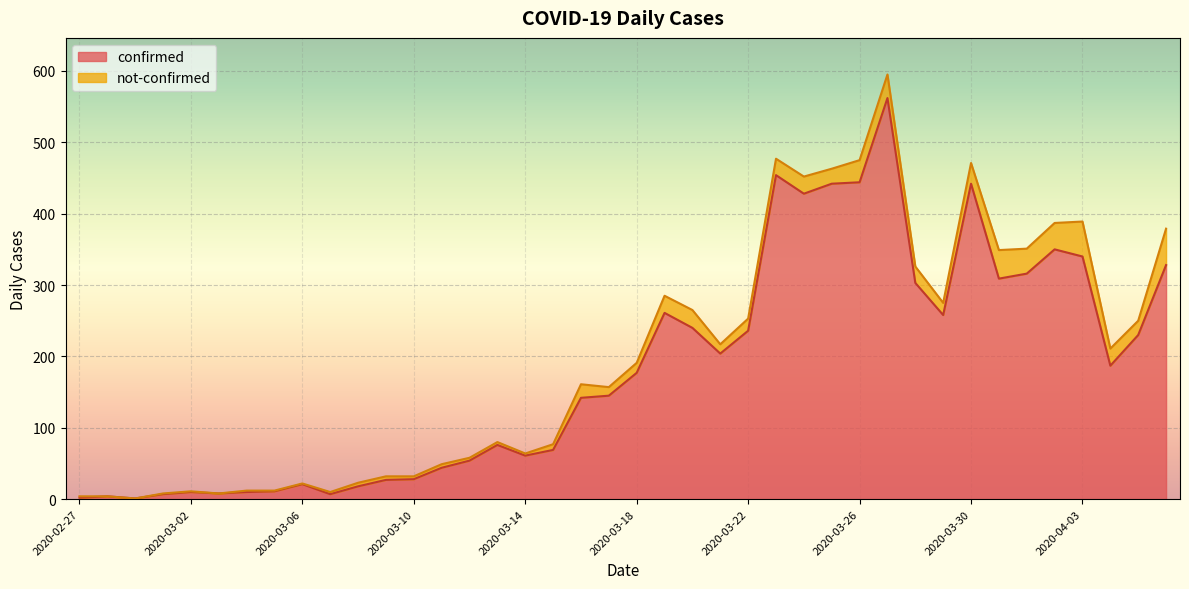

What is the label of the 7th point from the right?

2020-03-31